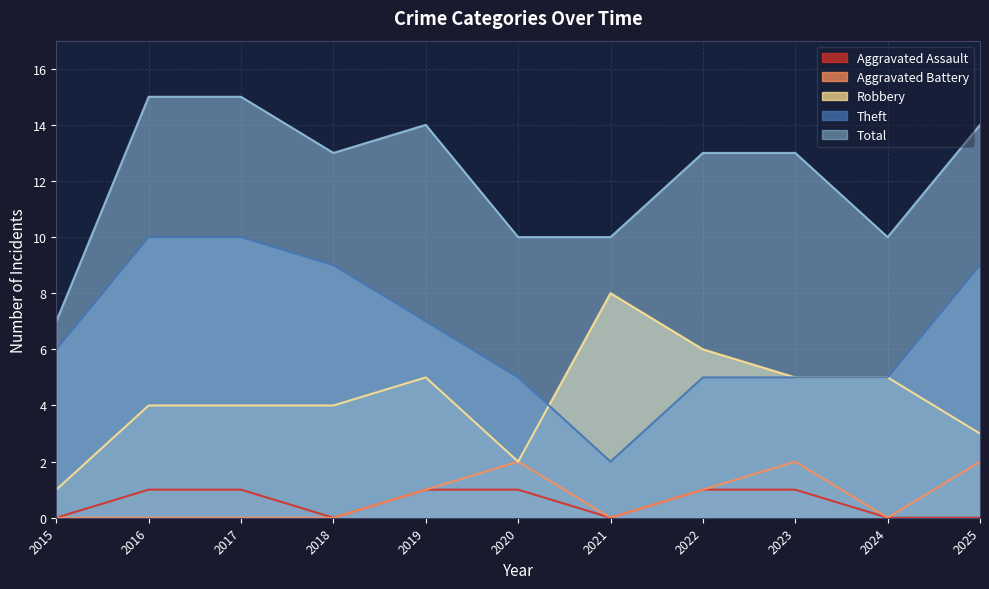

What is the total value across all series at 2024?

20